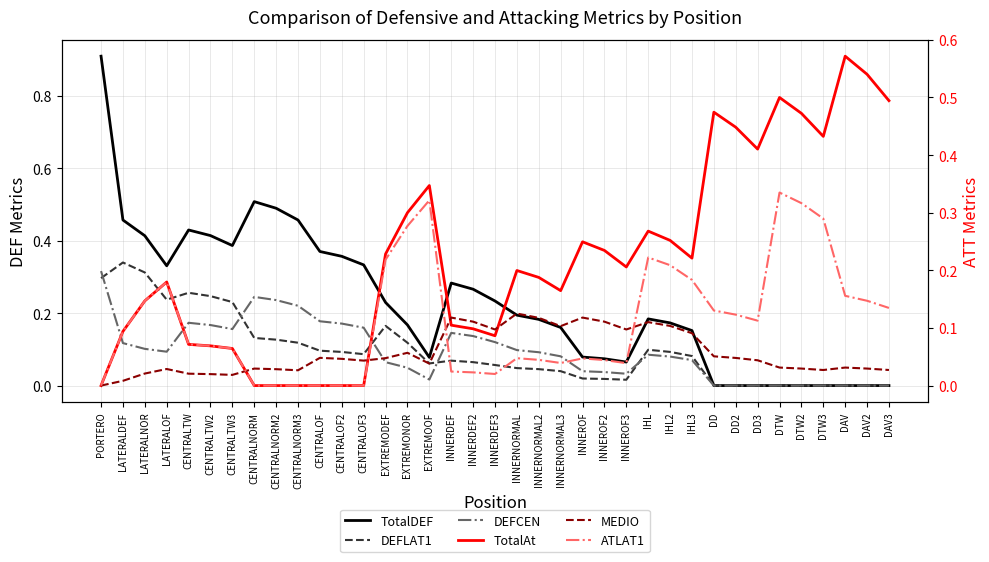

Is it true that MEDIO equals 0.0 at DAV2?

False